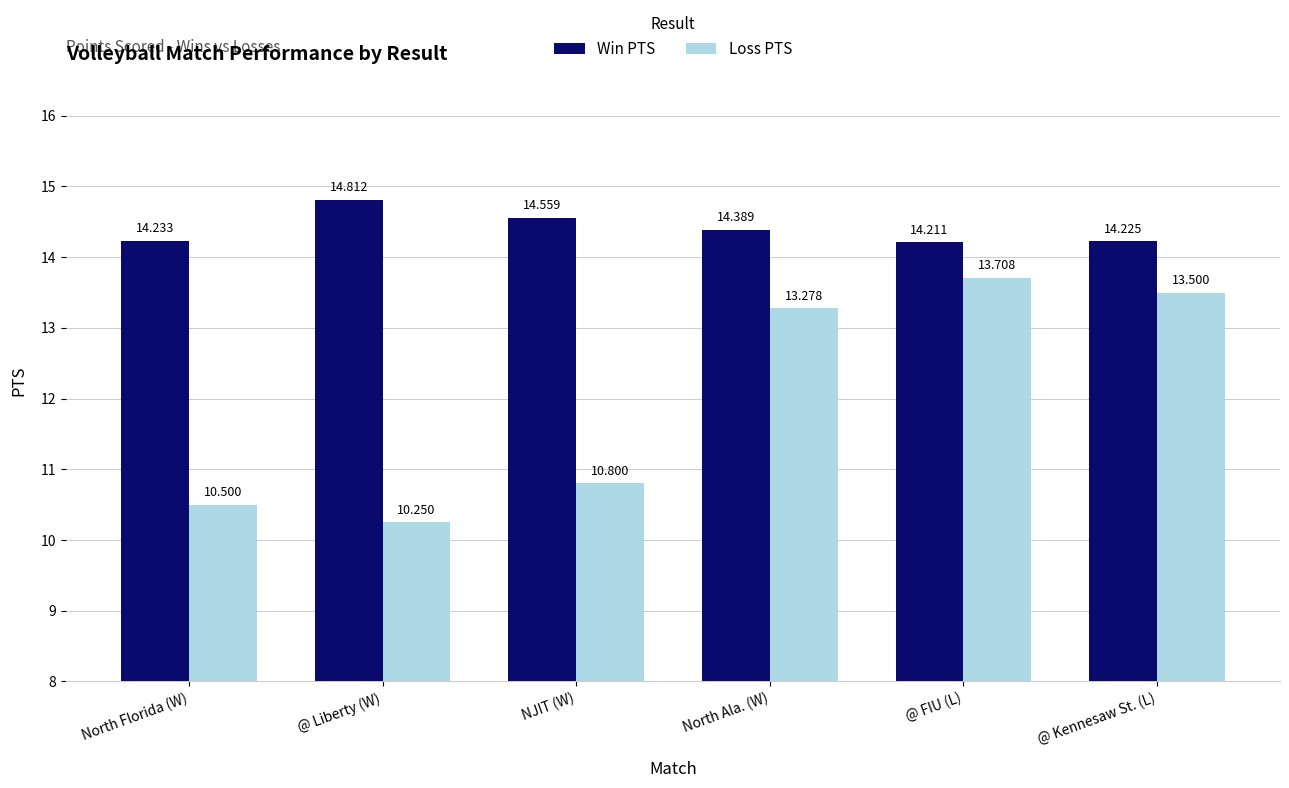

The Loss PTS series shows 17.9 at North Ala. (W). True or false?

False